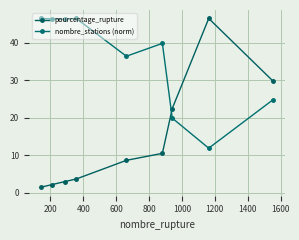

In nombre_stations (norm), how many points are higher than both neighbors (excluding endpoints)?

2